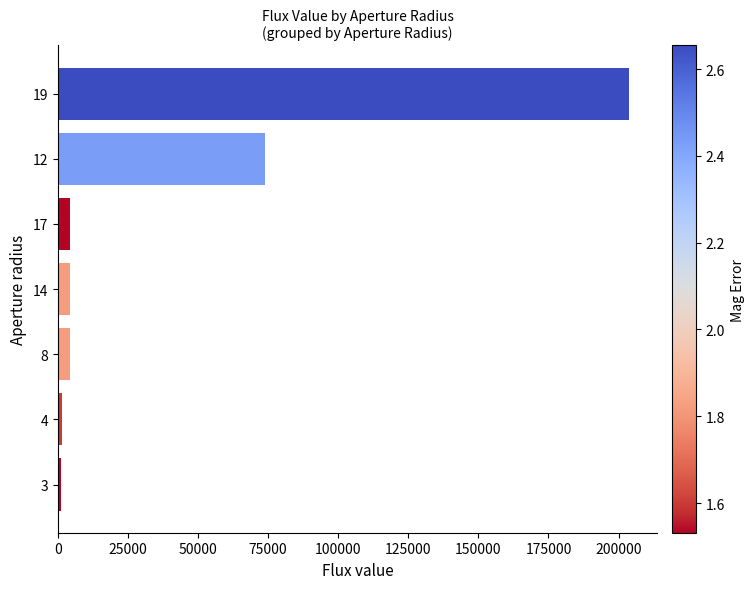

How many bars are there in total?

7